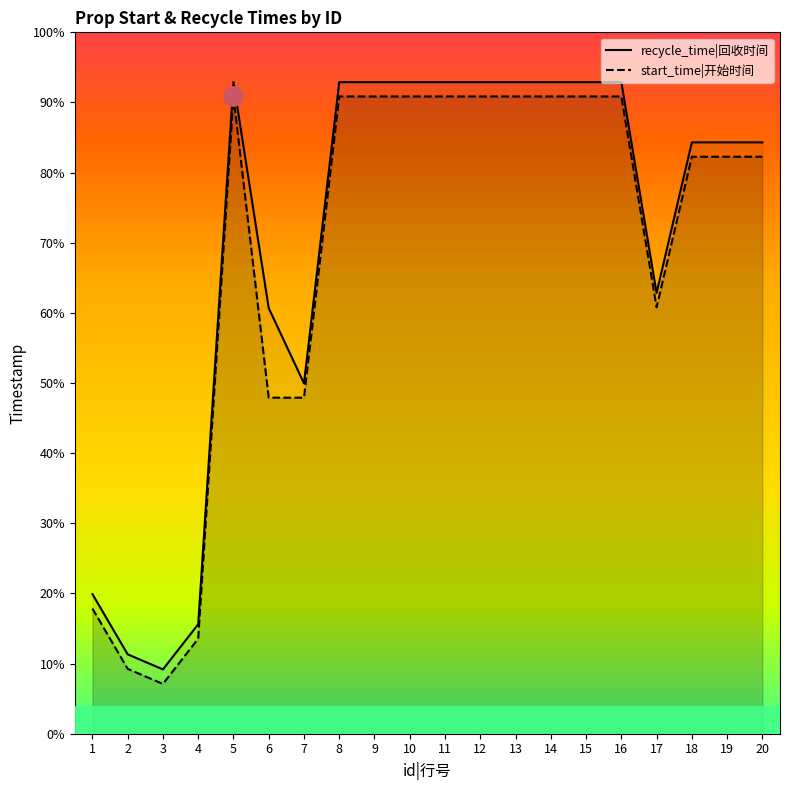

Which series has the largest range (max minus min)?

start_time